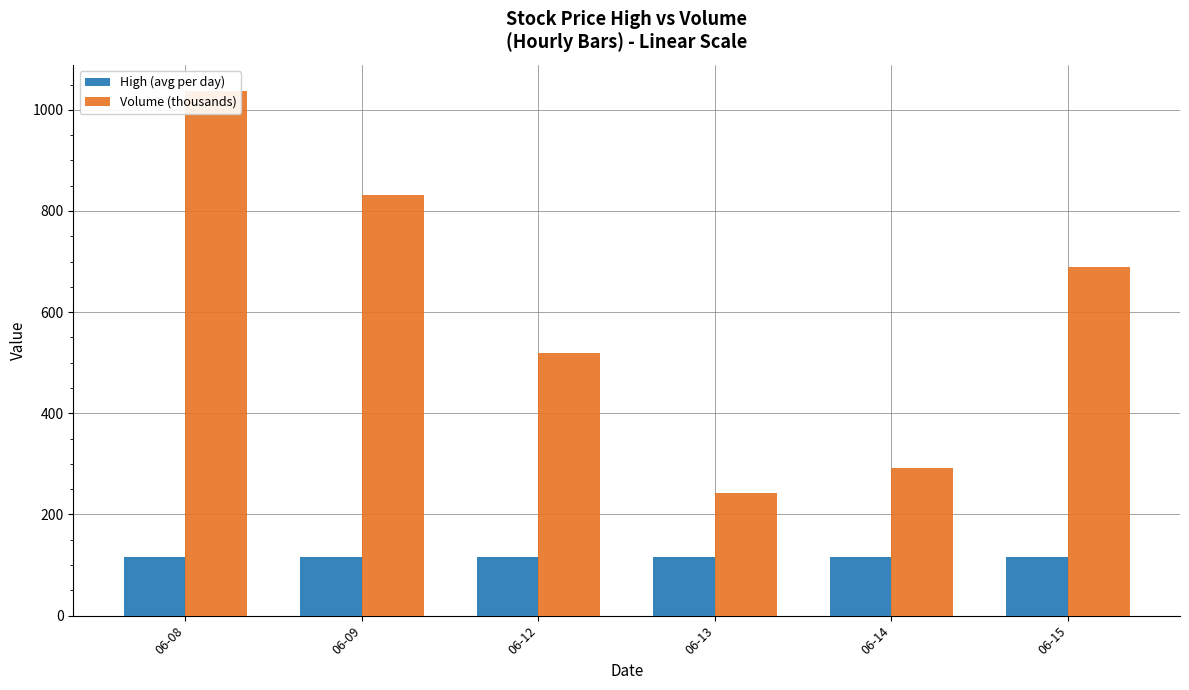

What is the difference between the second highest and minimum values in the Volume (thousands) series?

588.3